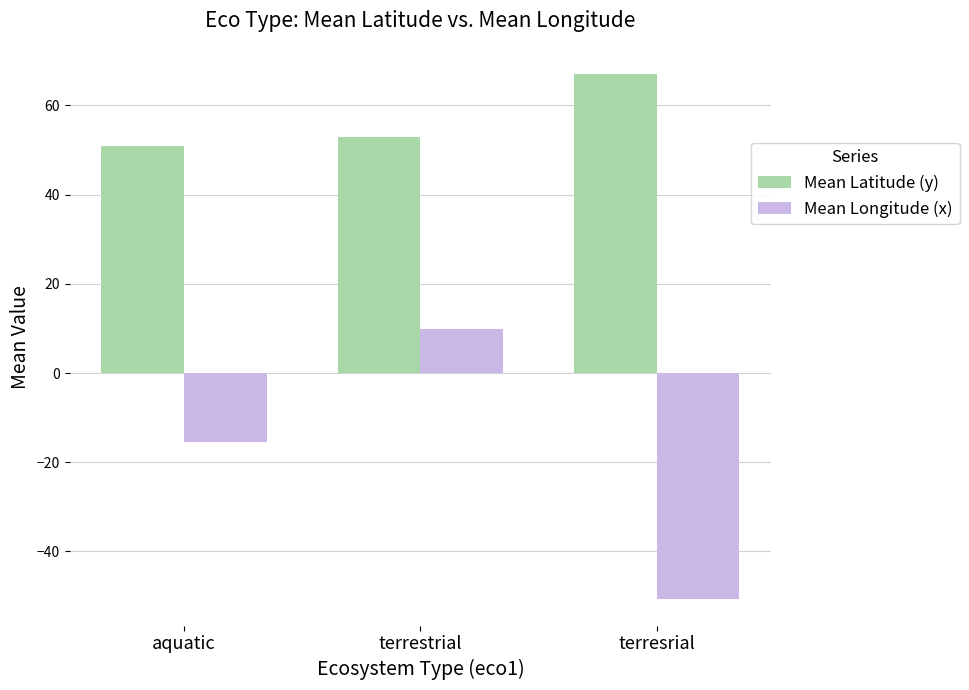

At which label does Mean Latitude (y) reach its minimum?

aquatic